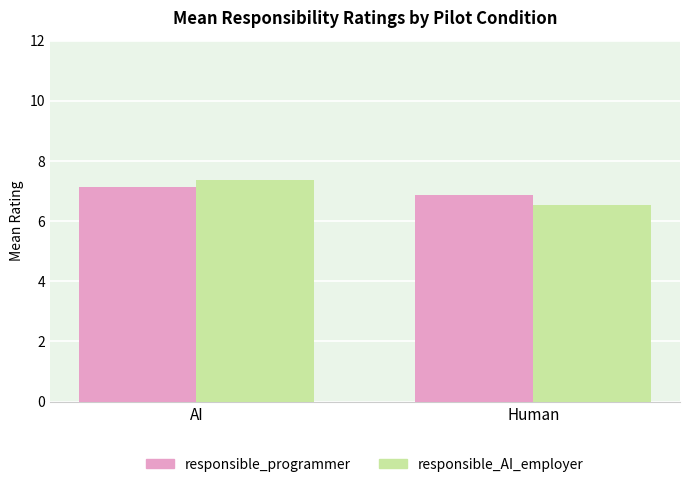

The responsible_AI_employer series shows 7.4 at AI. True or false?

True